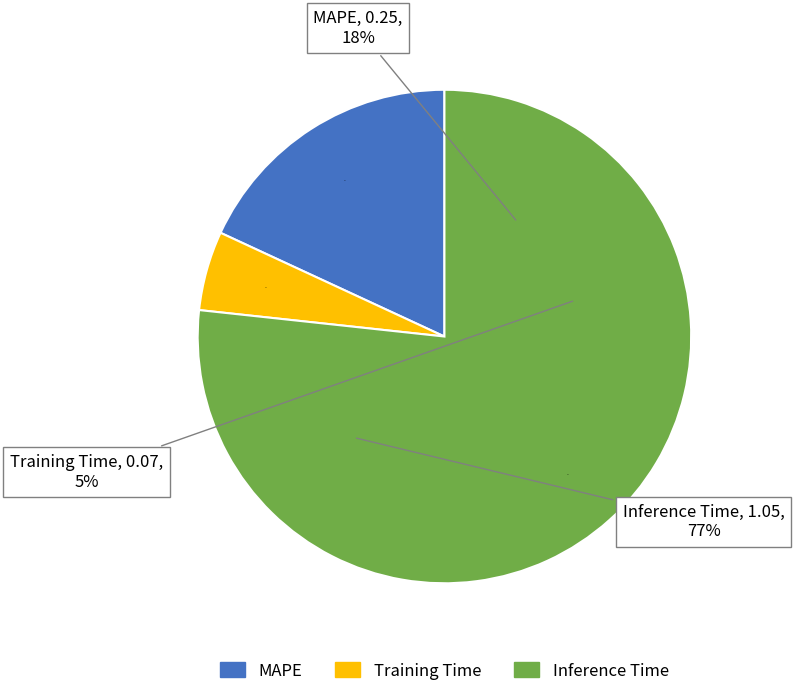

To the nearest percent, what percentage of the pie is Training Time?

5%